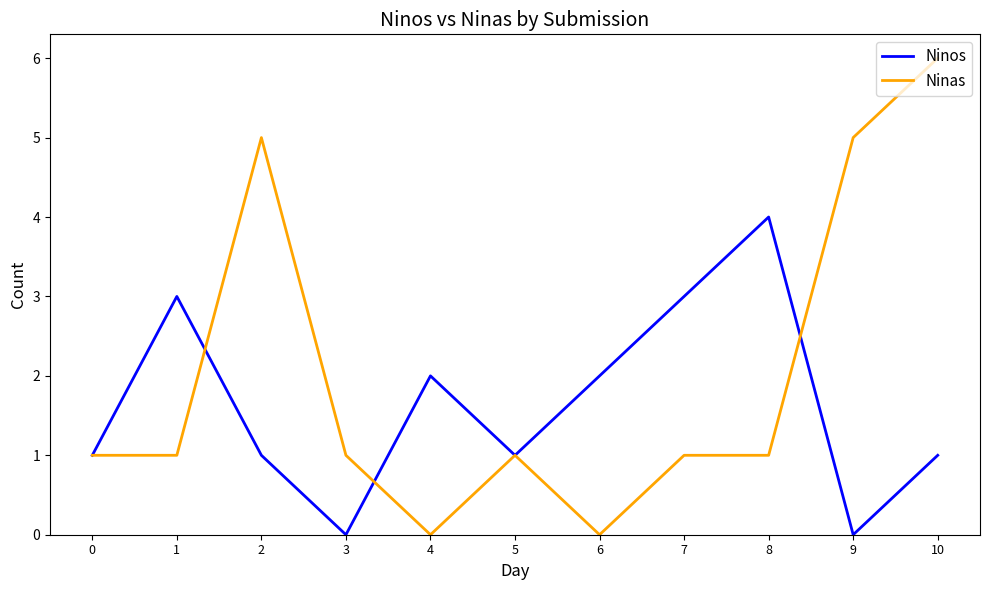

At which category is the sum across all series the highest?

10